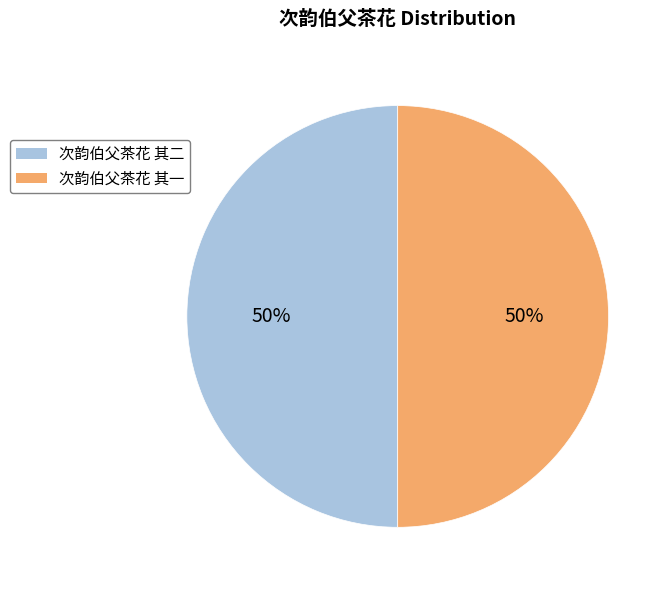

What is the ratio of the value at 次韵伯父茶花 其二 to the value at 次韵伯父茶花 其一?

1.0